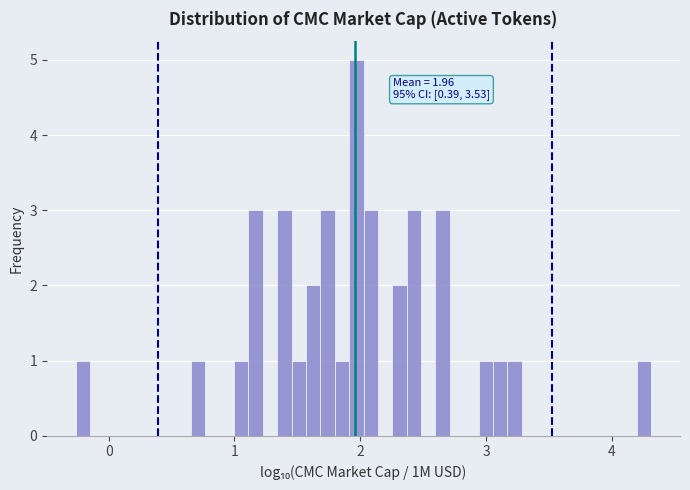

Read against the x-axis, roughly where is the centre of the tallest bar?

2.0